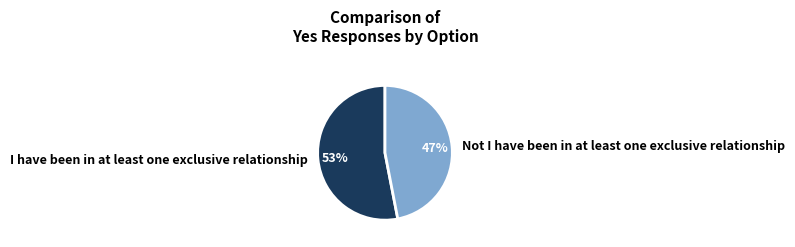

Rank the categories by value from highest to lowest.

I have been in at least one exclusive relationship, Not I have been in at least one exclusive relationship